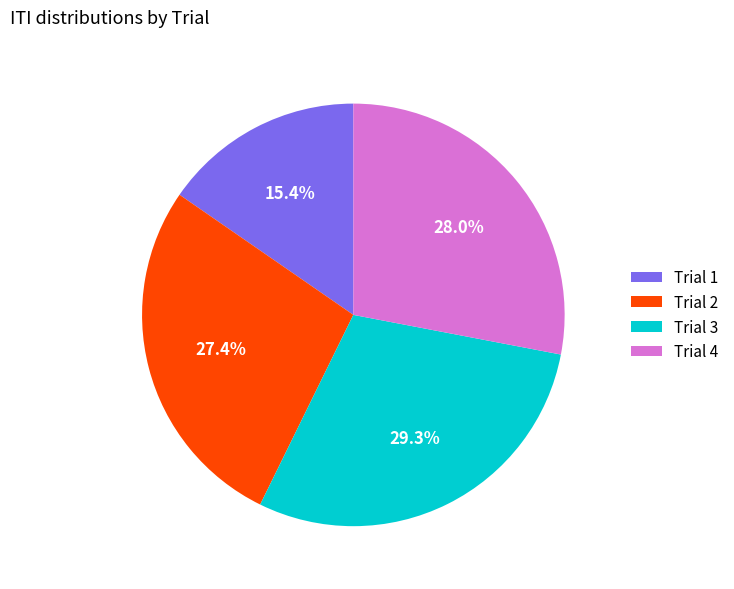

Rank the categories by value from lowest to highest.

Trial 1, Trial 2, Trial 4, Trial 3